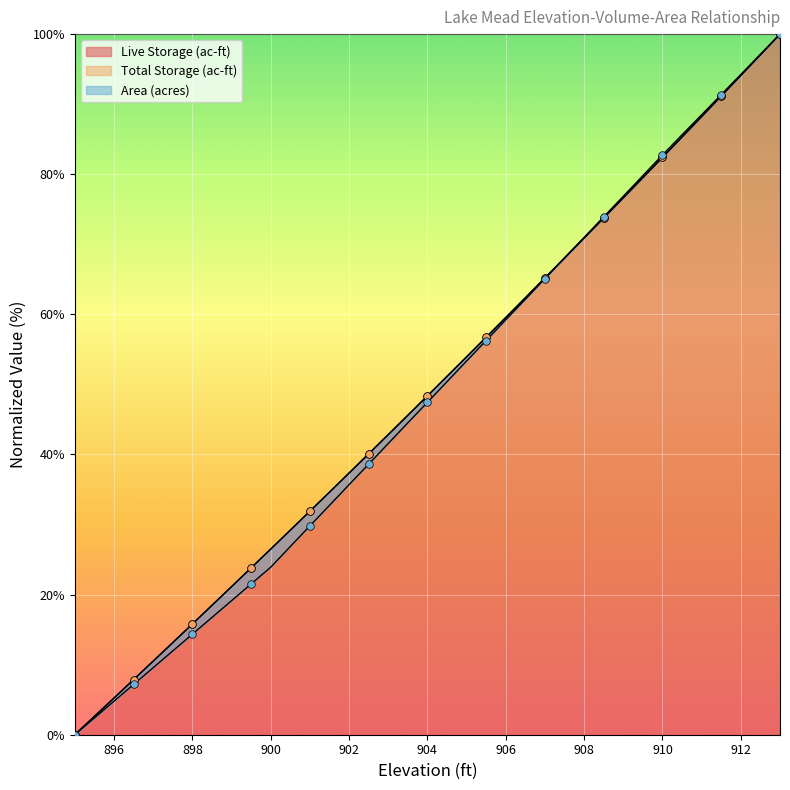

What is the total value across all series at 896?

15.2